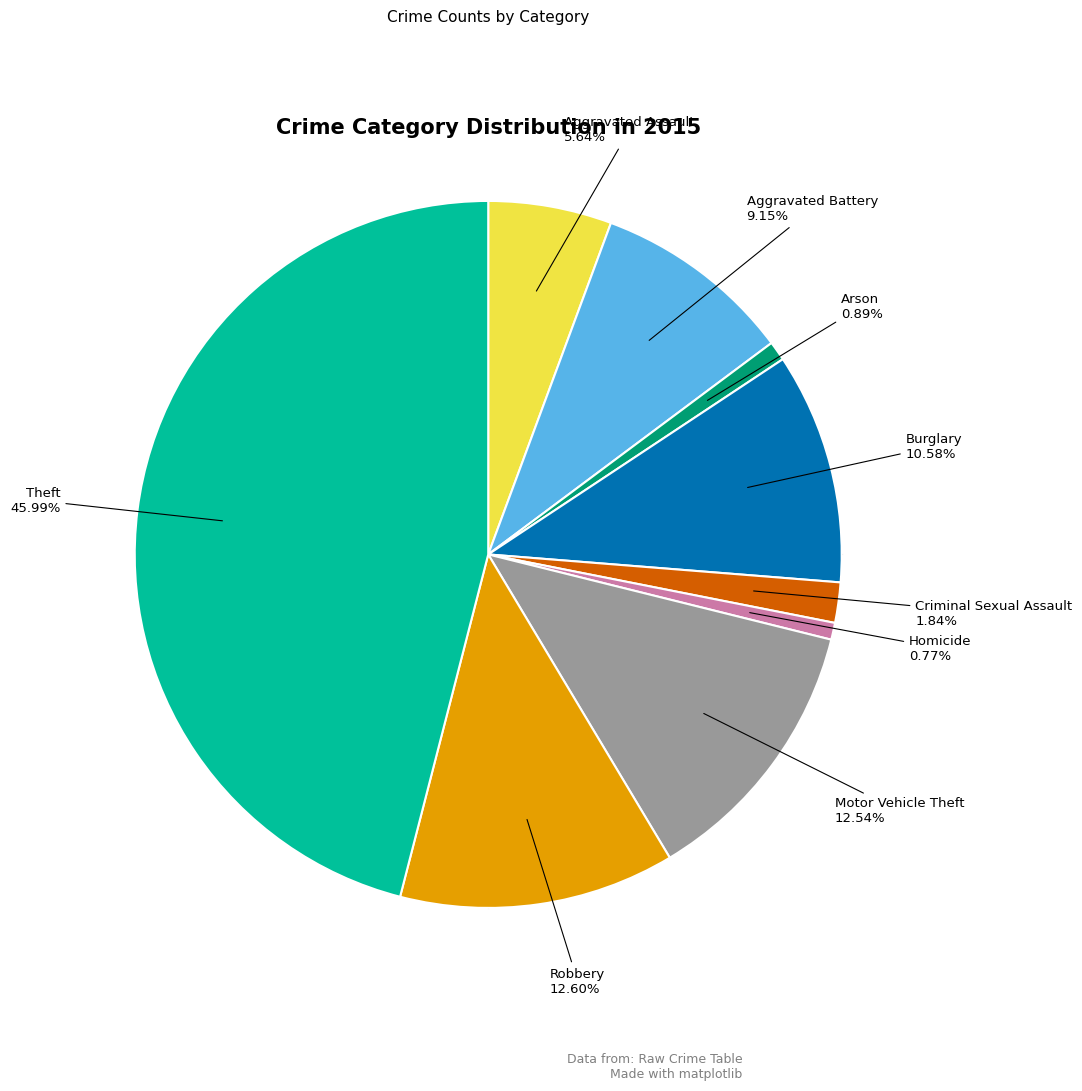

How many slices are in this pie chart?

9